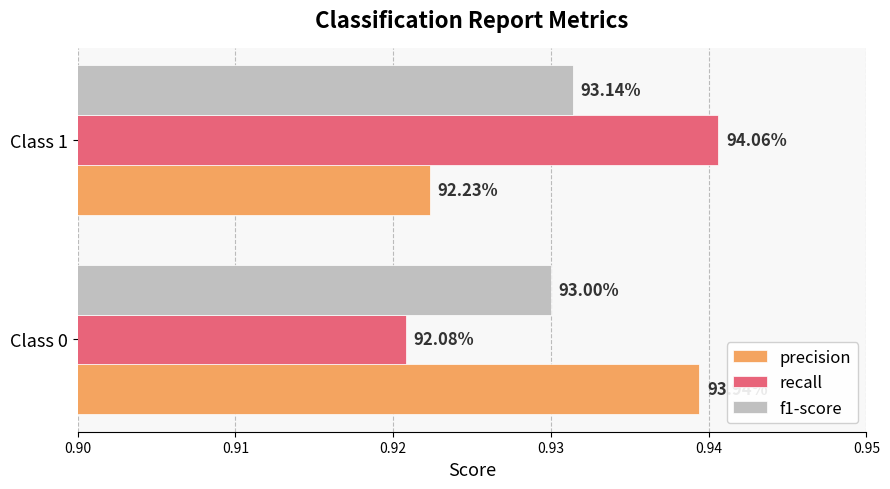

What are all the series names shown in the legend?

precision, recall, f1-score